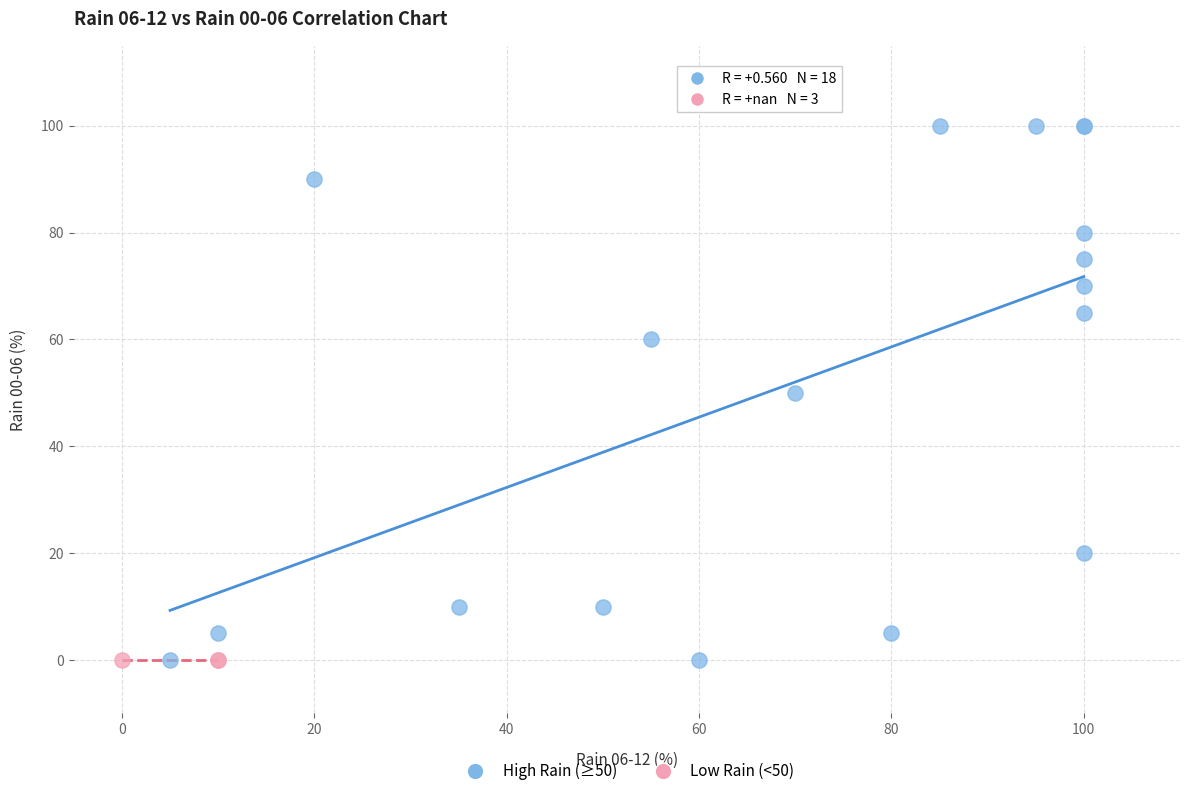

What are all the series names shown in the legend?

High Rain (≥50), Low Rain (<50)